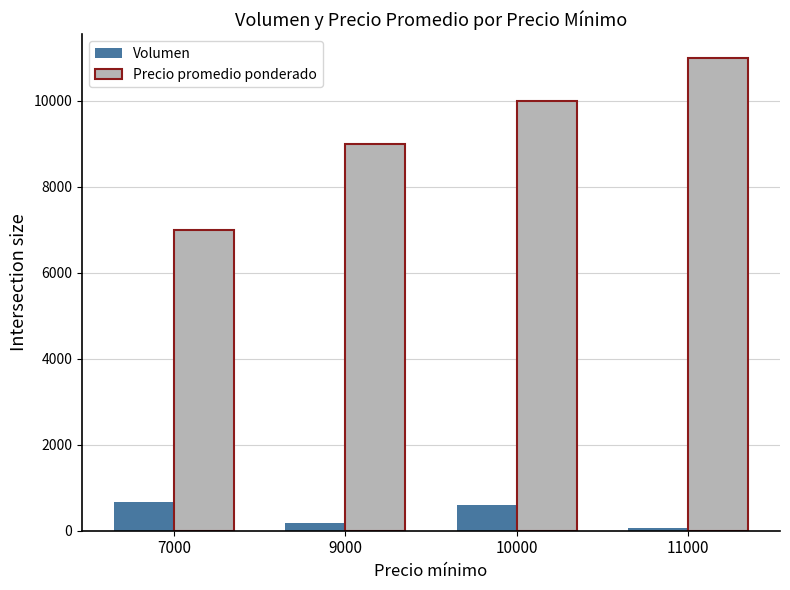

Which series has the largest range (max minus min)?

Precio promedio ponderado